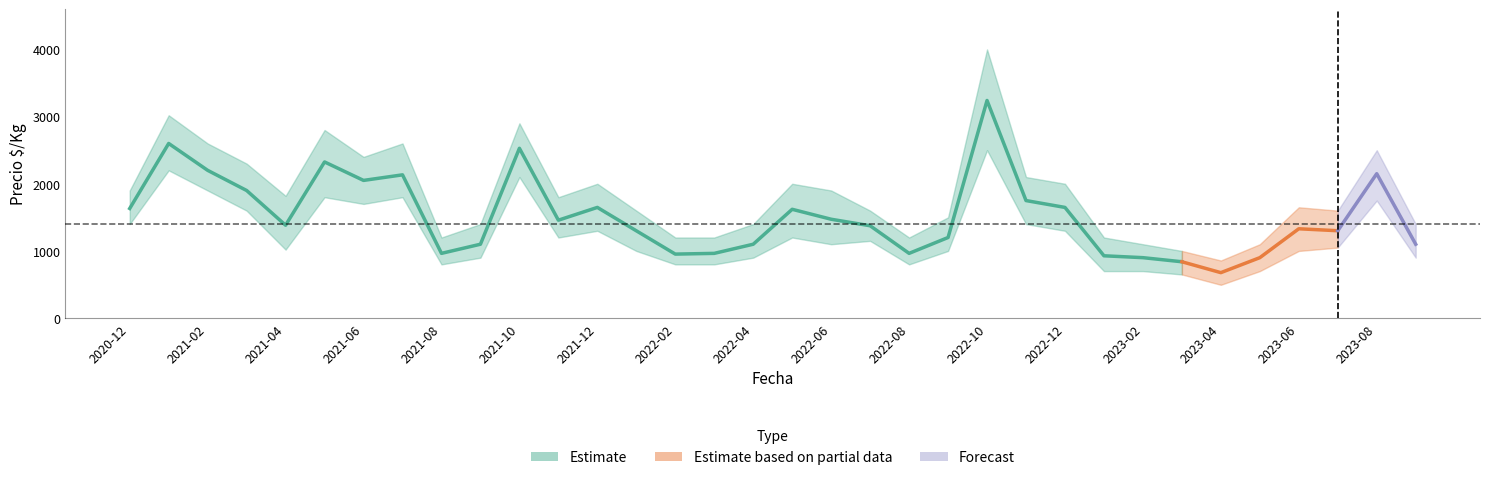

Rank the series at 2022-12 from lowest to highest value.

low, mean, high